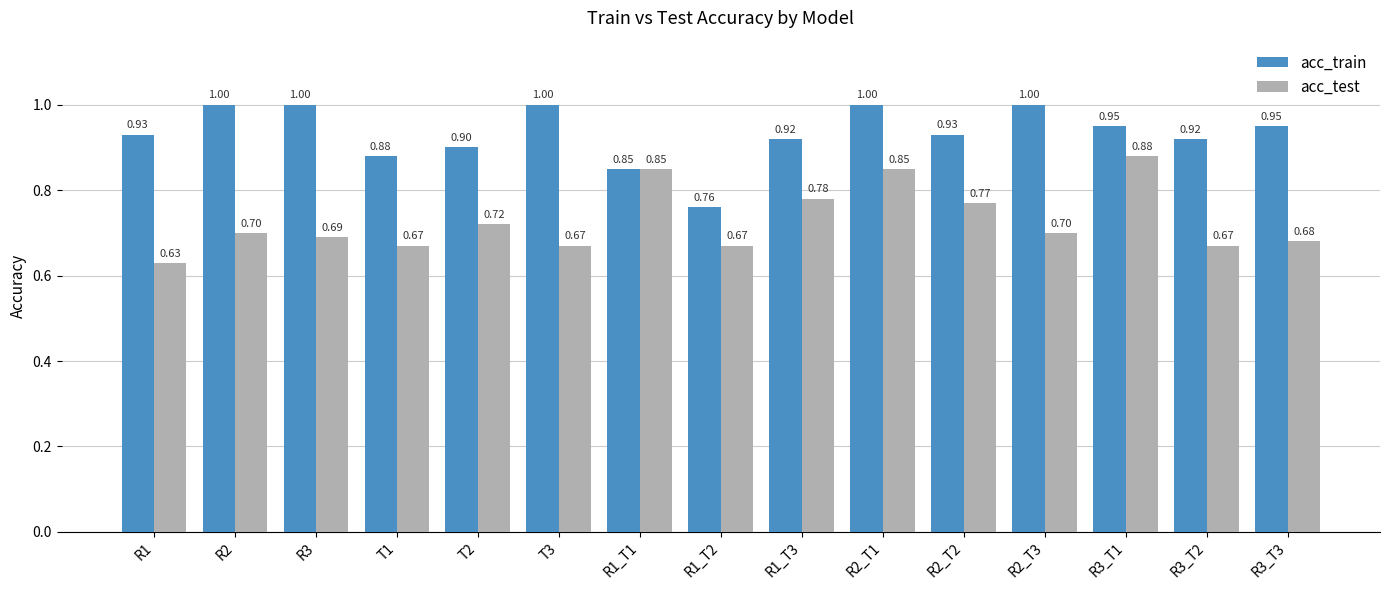

What is the difference between the second highest and minimum values in the acc_train series?

0.2